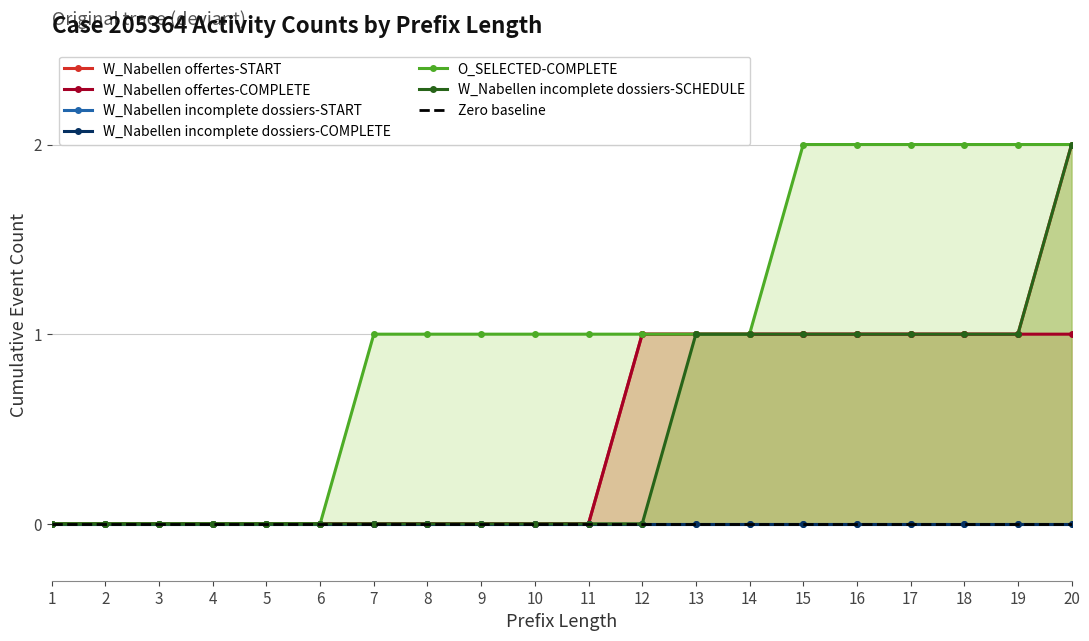

True or false: W_Nabellen offertes-COMPLETE has a value of 1 at 14.

True